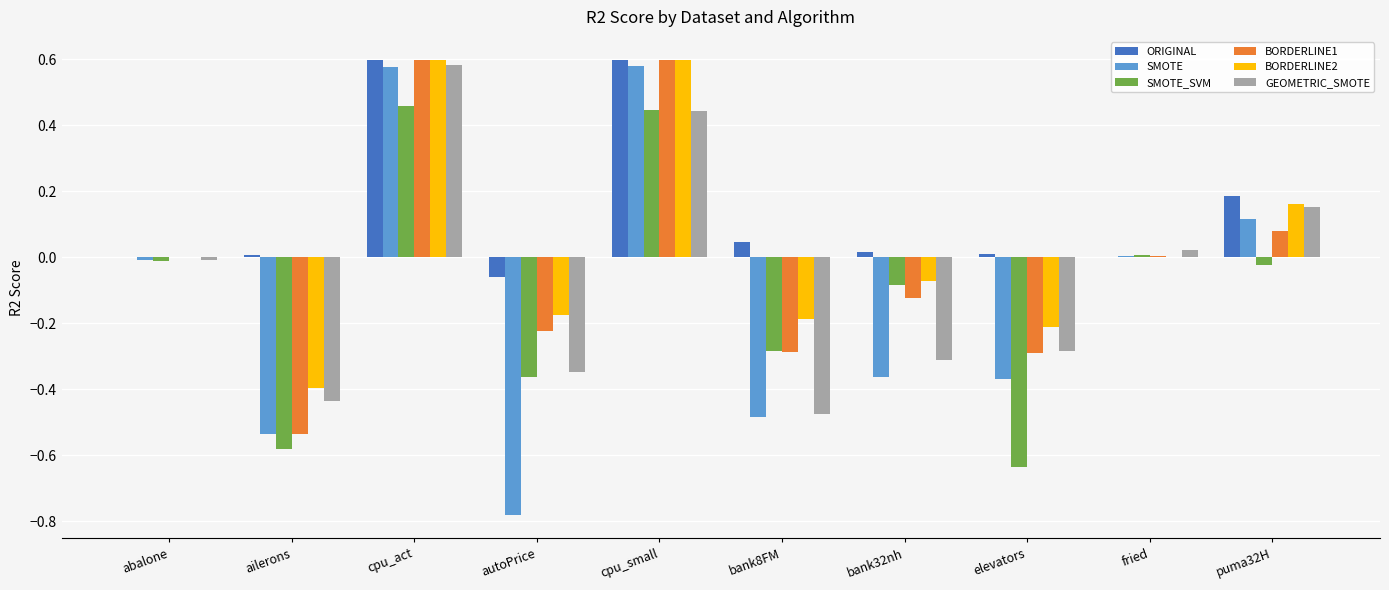

What is the sum of all SMOTE_SVM values?

-1.1